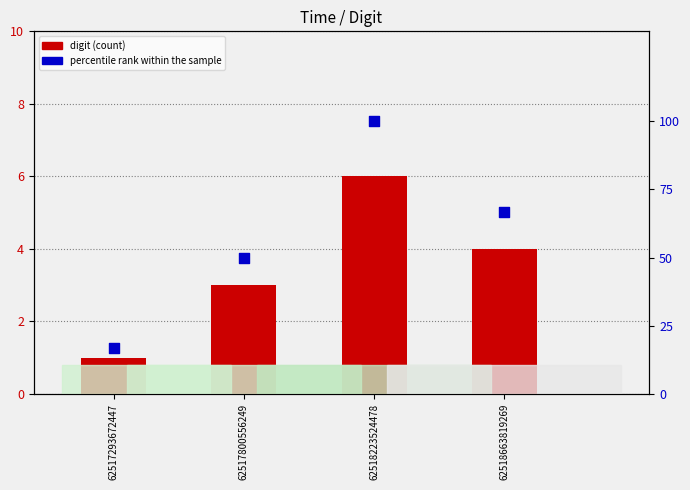

Which series has the largest Y range (max minus min)?

percentile rank within the sample